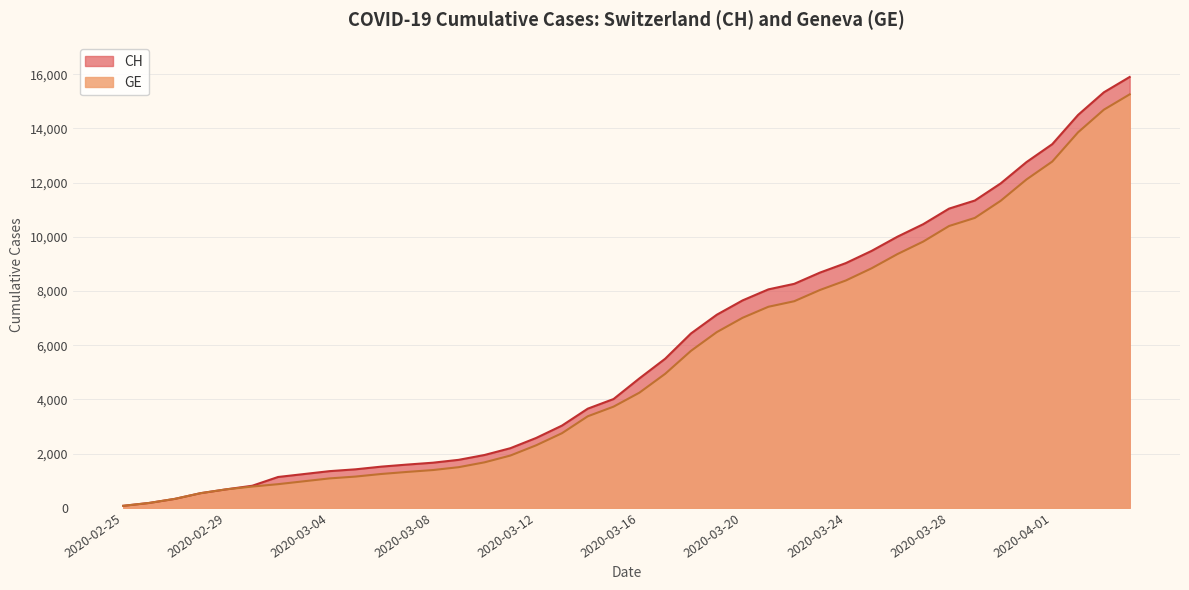

Which category has the lowest value across all series?

2020-02-25